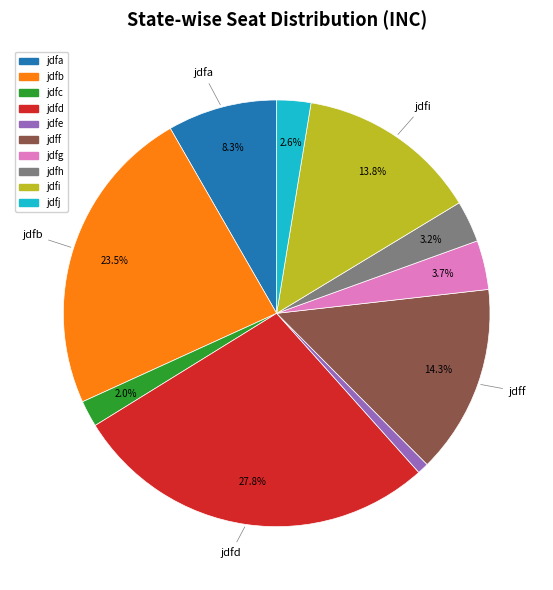

Rank the categories by value from lowest to highest.

jdfe, jdfc, jdfj, jdfh, jdfg, jdfa, jdfi, jdff, jdfb, jdfd